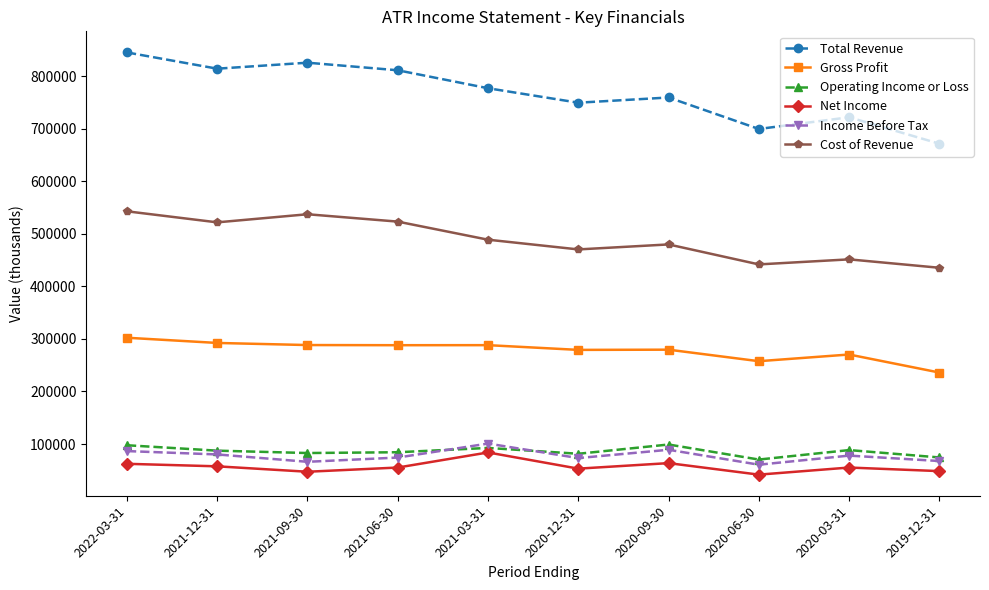

The value of Total Revenue at 2020-09-30 is 1074934. True or false?

False